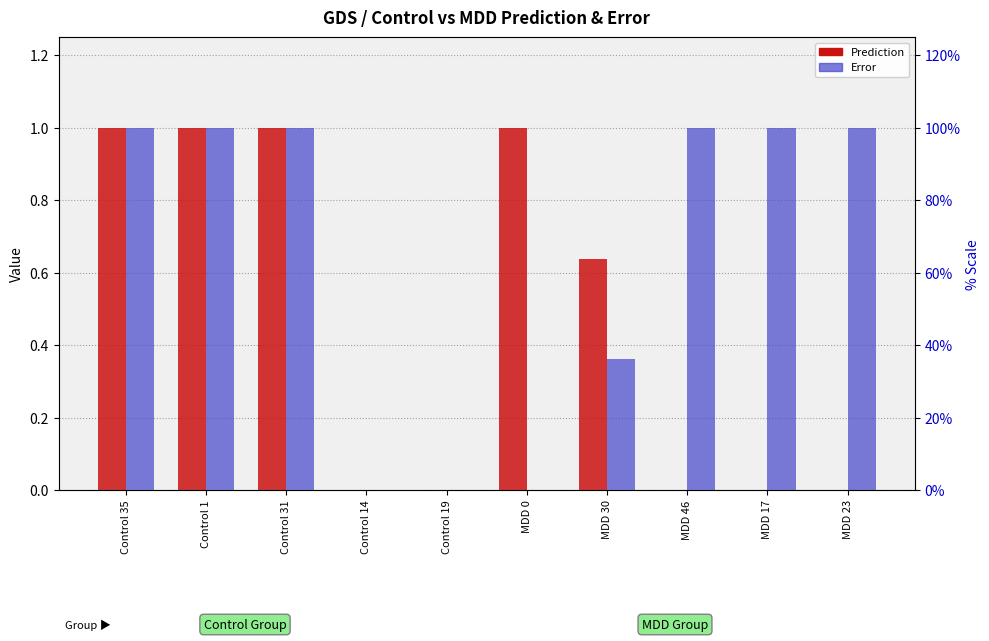

How many data points does each series have?

10